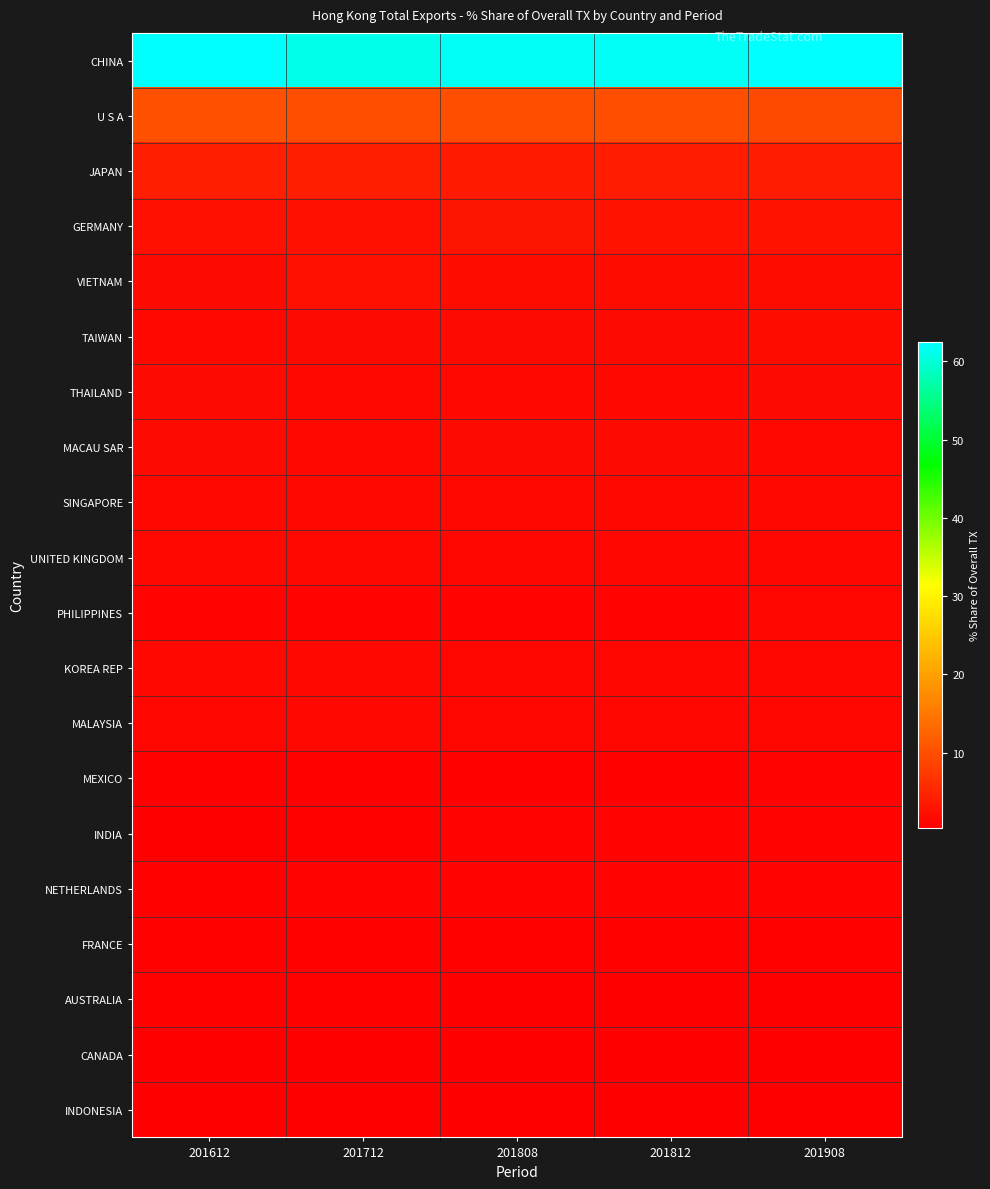

Which series changed the most between 201712 and 201908?

CHINA